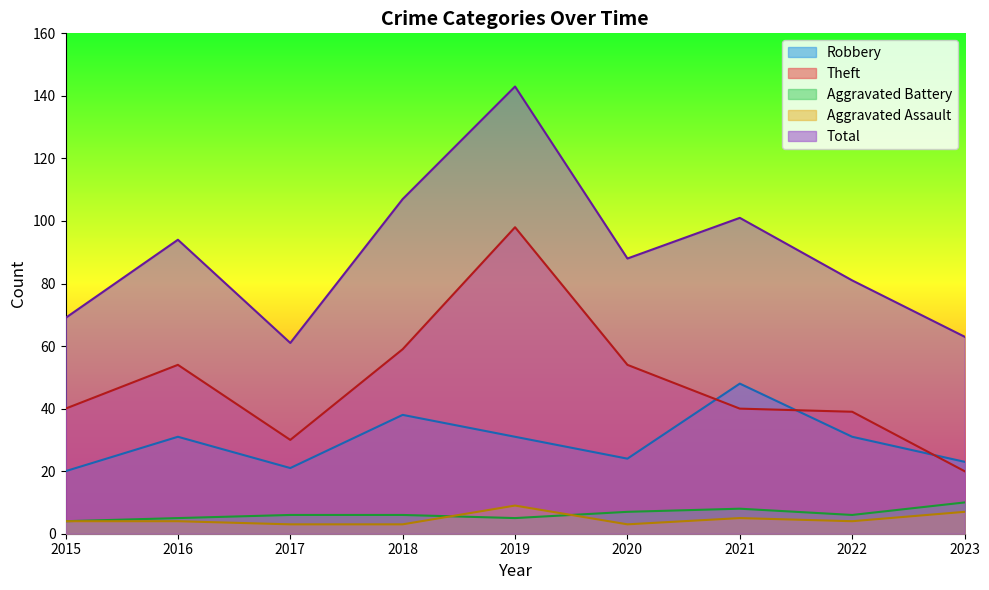

Reading left to right, list all the values displayed in this chart.

Robbery: 2015=20	2016=31	2017=21	2018=38	2019=31	2020=24	2021=48	2022=31	2023=23
Theft: 2015=40	2016=54	2017=30	2018=59	2019=98	2020=54	2021=40	2022=39	2023=20
Aggravated Battery: 2015=4	2016=5	2017=6	2018=6	2019=5	2020=7	2021=8	2022=6	2023=10
Aggravated Assault: 2015=4	2016=4	2017=3	2018=3	2019=9	2020=3	2021=5	2022=4	2023=7
Total: 2015=69	2016=94	2017=61	2018=107	2019=143	2020=88	2021=101	2022=81	2023=63